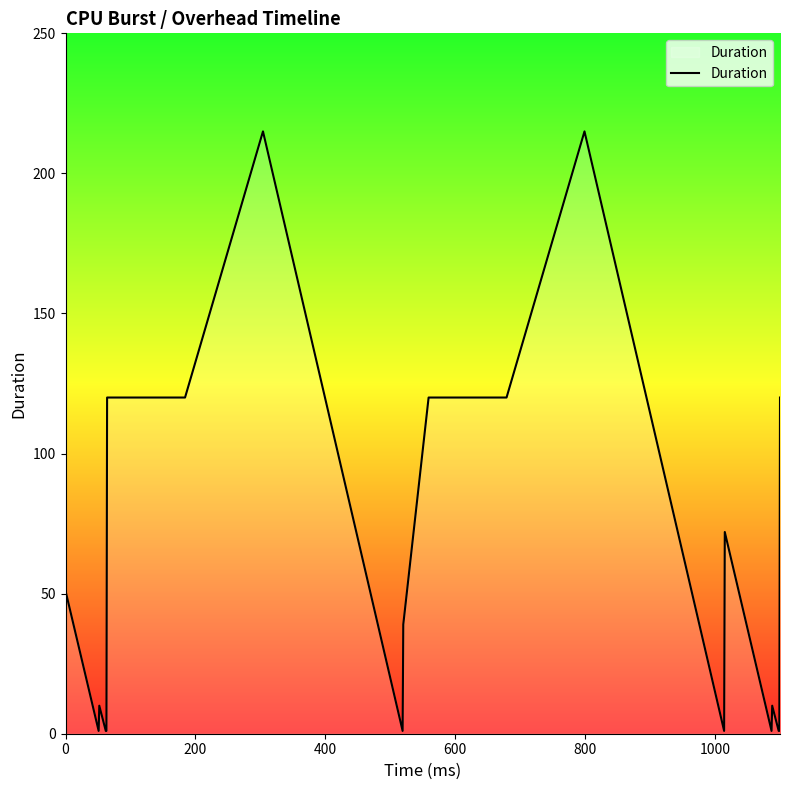

What is the greatest value displayed?

215